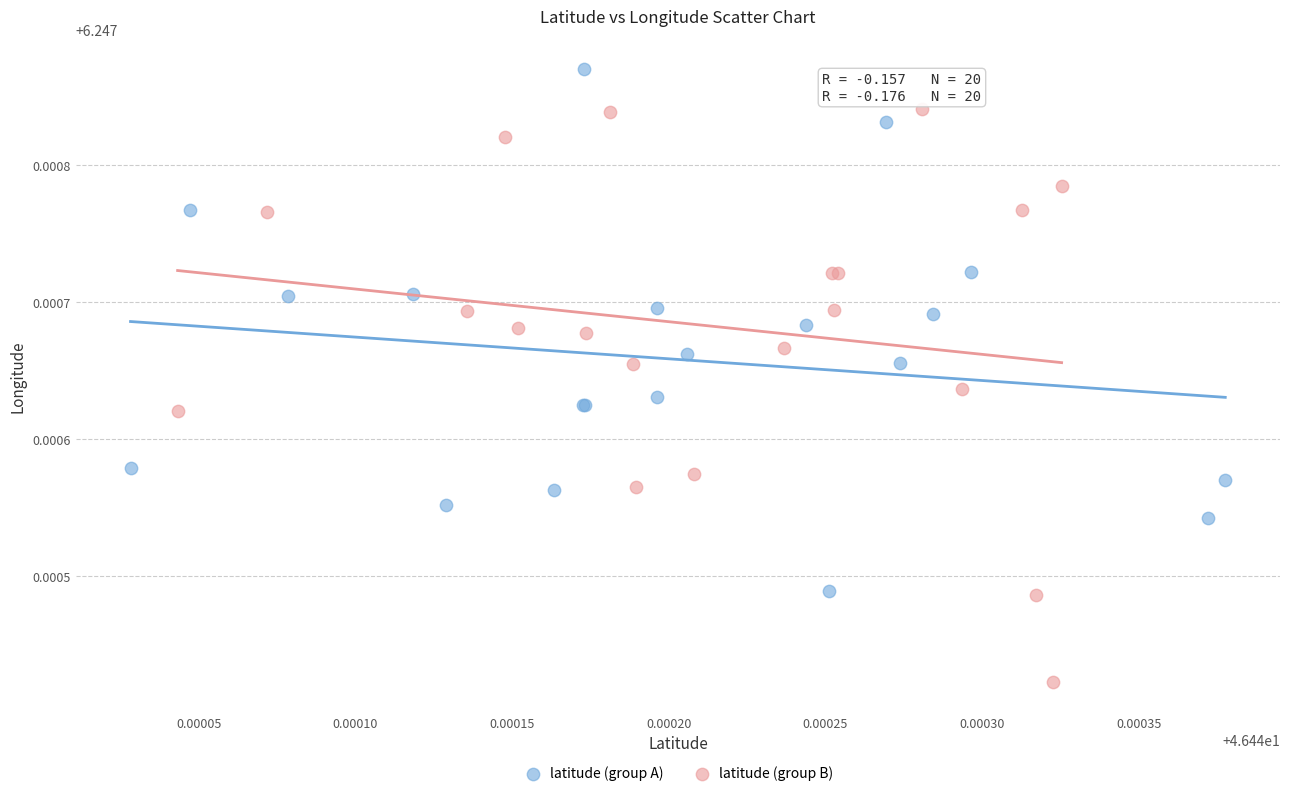

Which series has the largest Y range (max minus min)?

latitude (group B)